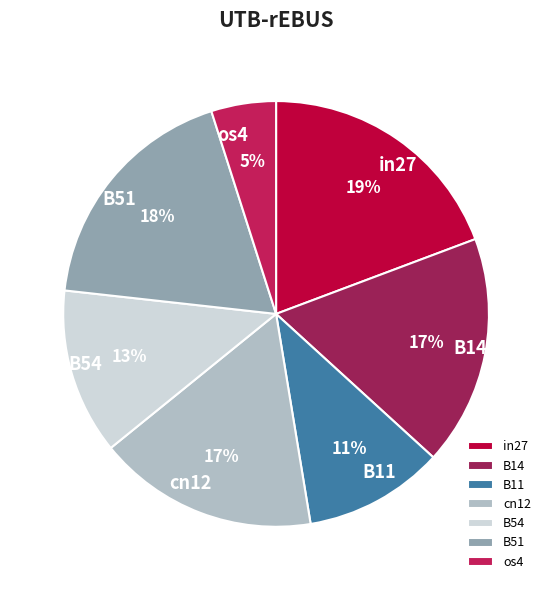

What percentage is the B14 slice, to the nearest percent?

17%